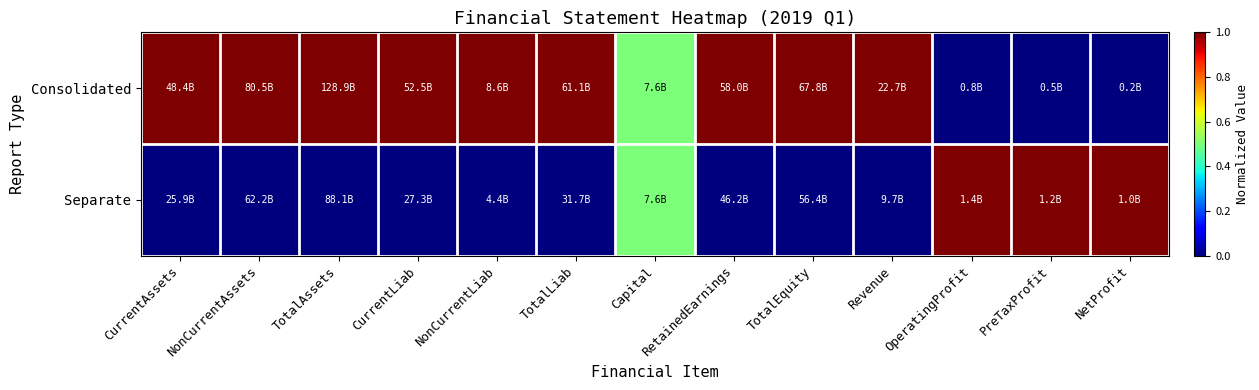

Reading left to right, extract all data points from this chart.

Consolidated: CurrentAssets=1.0	NonCurrentAssets=1.0	TotalAssets=1.0	CurrentLiab=1.0	NonCurrentLiab=1.0	TotalLiab=1.0	Capital=0.5	RetainedEarnings=1.0	TotalEquity=1.0	Revenue=1.0	OperatingProfit=0.0	PreTaxProfit=0.0	NetProfit=0.0
Separate: CurrentAssets=0.0	NonCurrentAssets=0.0	TotalAssets=0.0	CurrentLiab=0.0	NonCurrentLiab=0.0	TotalLiab=0.0	Capital=0.5	RetainedEarnings=0.0	TotalEquity=0.0	Revenue=0.0	OperatingProfit=1.0	PreTaxProfit=1.0	NetProfit=1.0